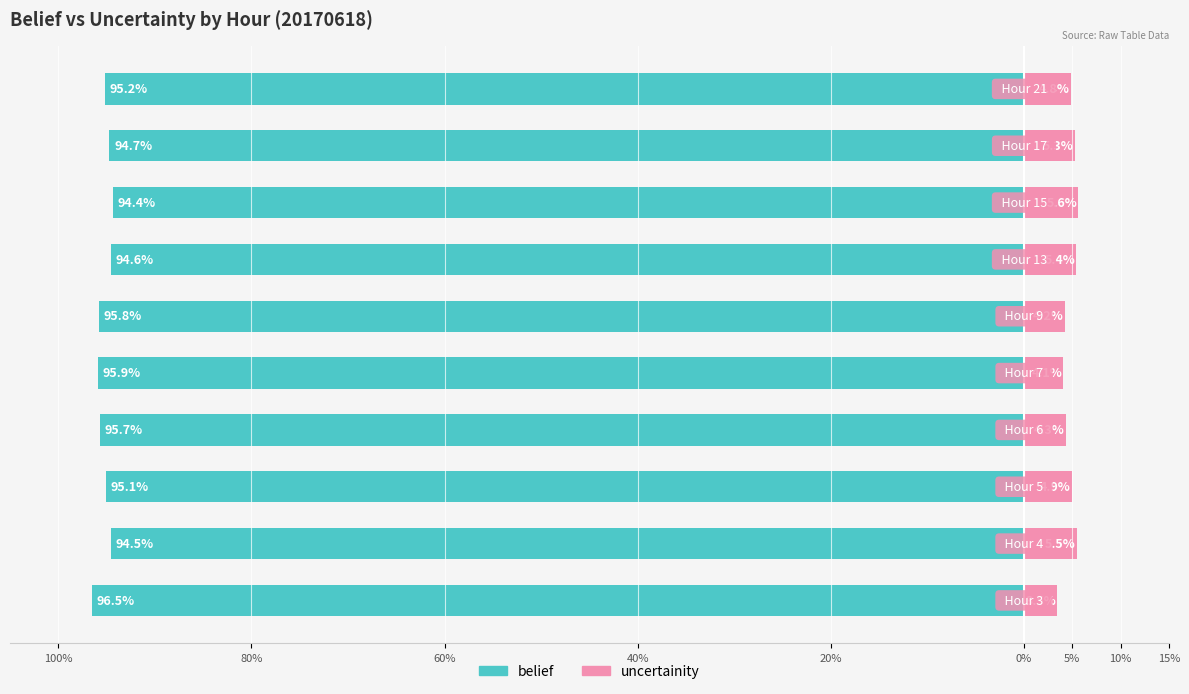

Is it true that belief equals -94.6 at 5%?

True